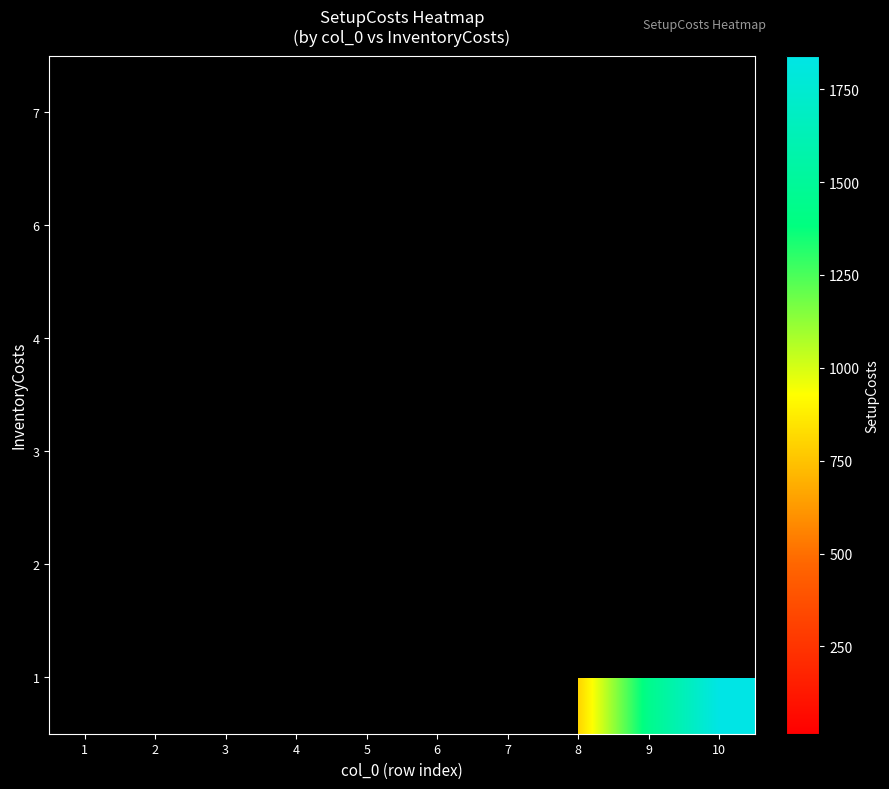

The value of row_2 at 6 is 241.6. True or false?

False